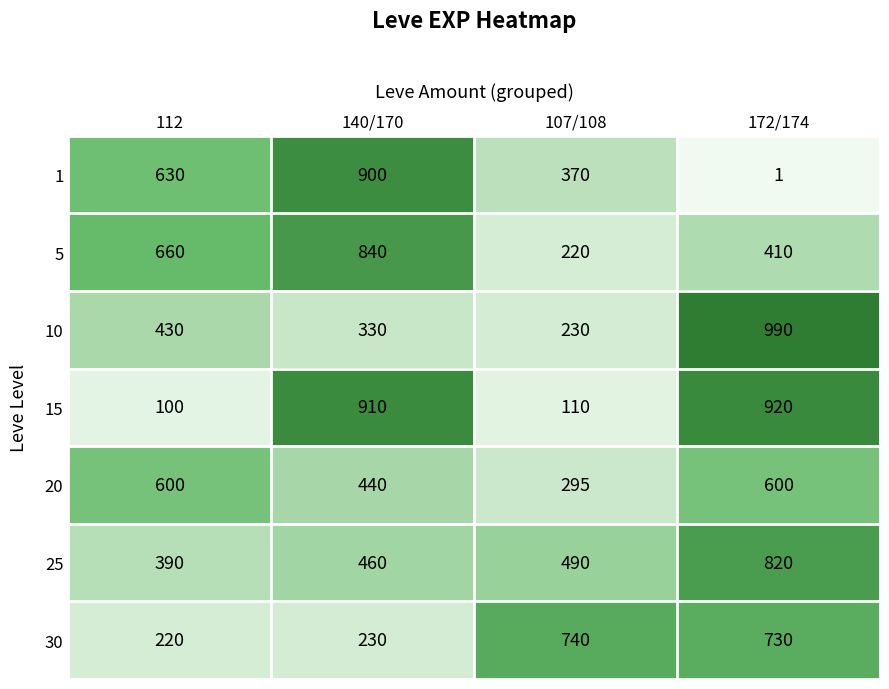

Reading left to right, transcribe all the data shown in this chart.

1: 112=630	140/170=900	107/108=370	172/174=1
5: 112=660	140/170=840	107/108=220	172/174=410
10: 112=430	140/170=330	107/108=230	172/174=990
15: 112=100	140/170=910	107/108=110	172/174=920
20: 112=600	140/170=440	107/108=295	172/174=600
25: 112=390	140/170=460	107/108=490	172/174=820
30: 112=220	140/170=230	107/108=740	172/174=730